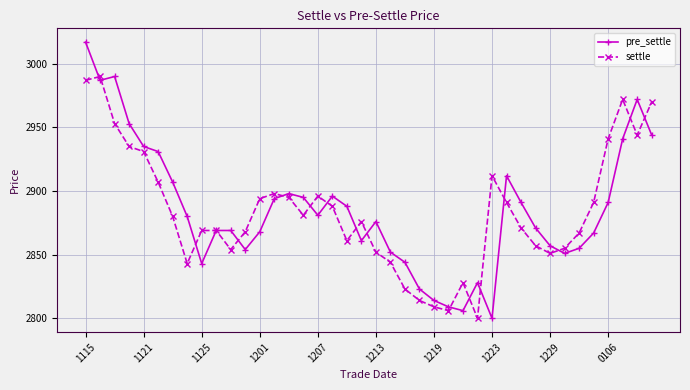

How many data points does each series have?

40